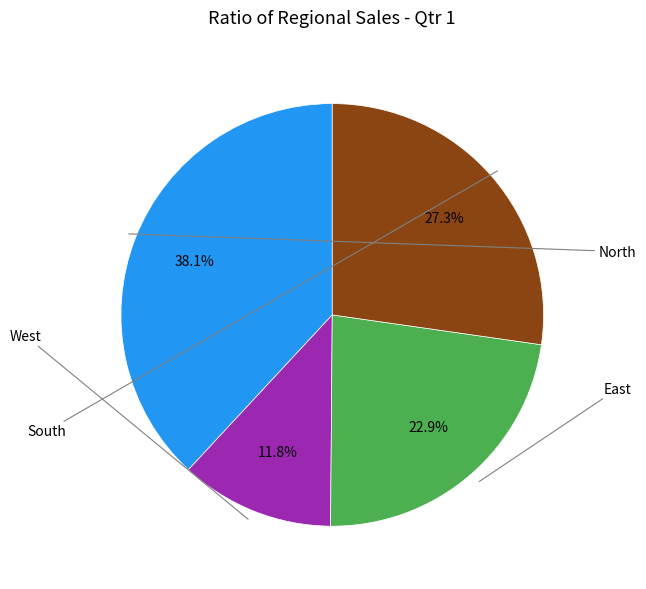

Is there any slice that represents more than half of the pie?

No